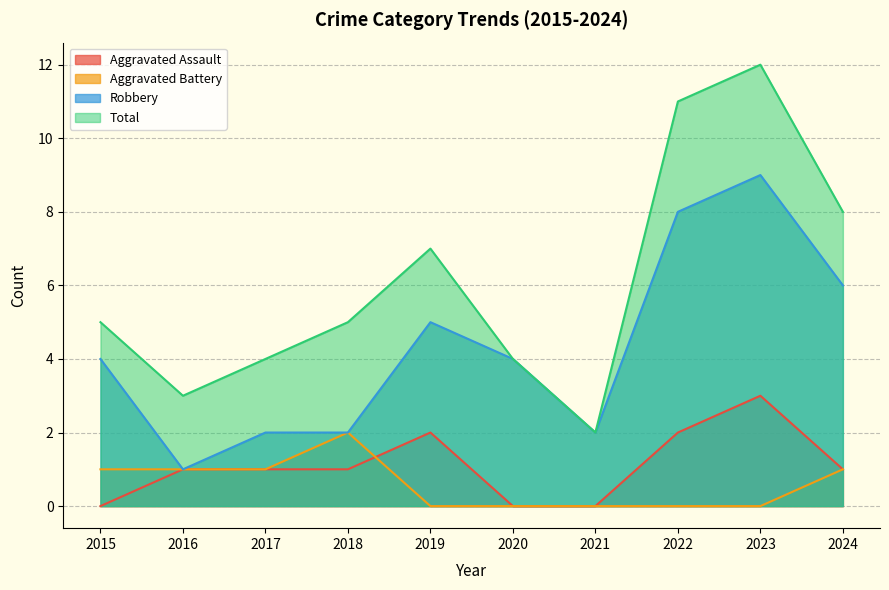

Which category has the lowest value in the Total series?

2021